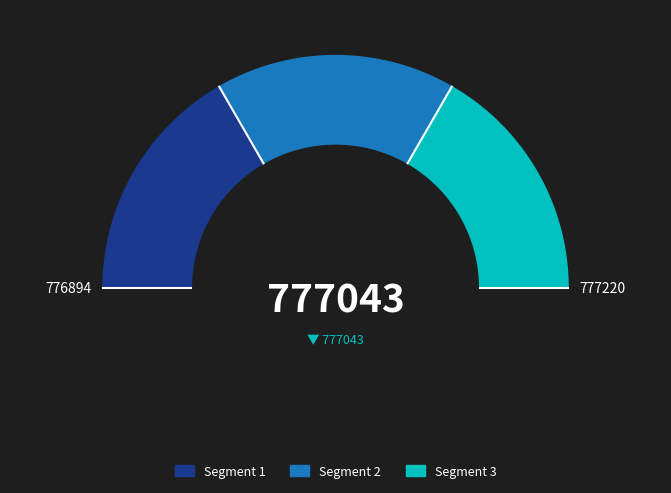

Does 2 represent more than half of the total?

No